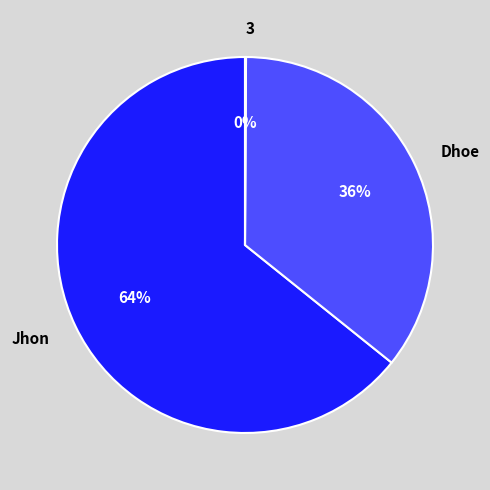

What percentage is the Jhon slice, to the nearest percent?

64%